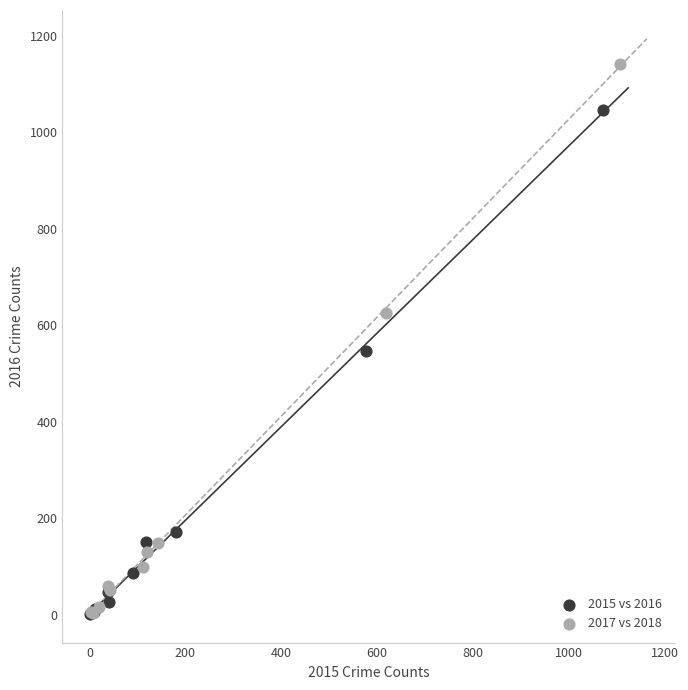

What are all the series names shown in the legend?

2015 vs 2016, 2017 vs 2018